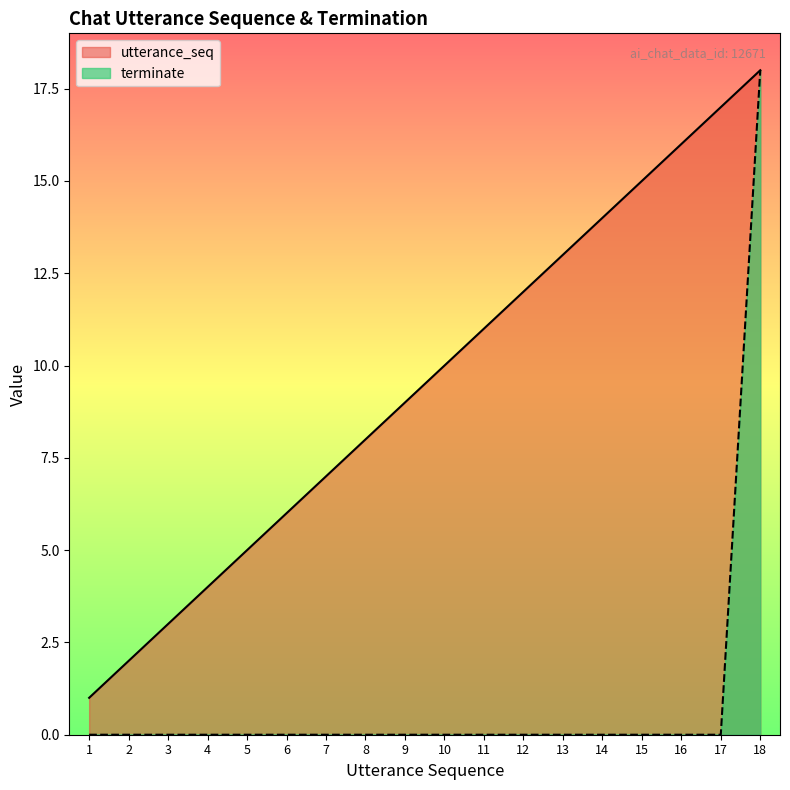

What is the difference between the second highest and second lowest values in the utterance_seq series?

15